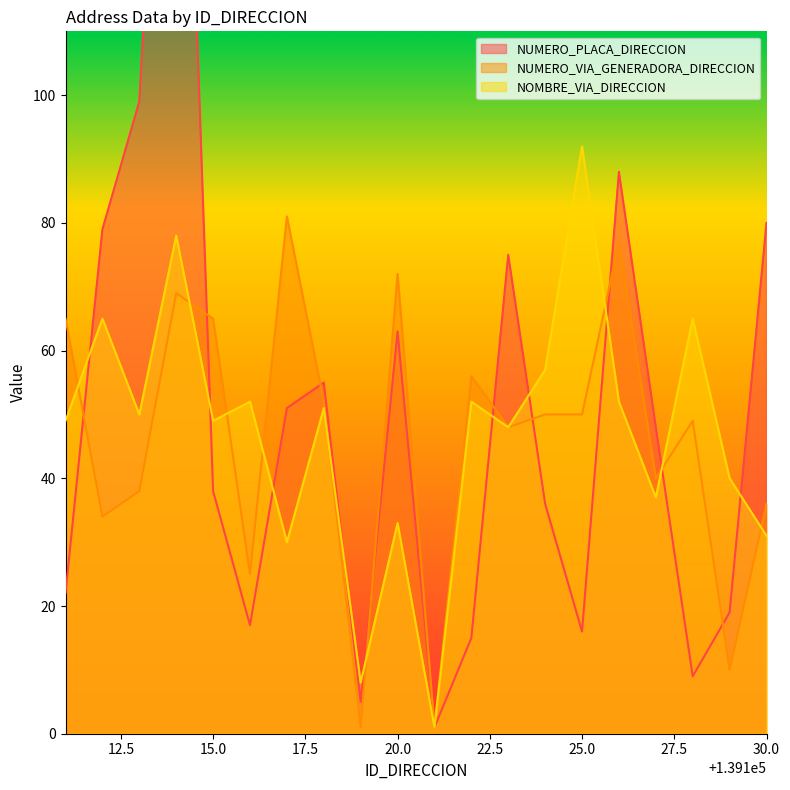

In NUMERO_PLACA_DIRECCION, how many points are higher than both neighbors (excluding endpoints)?

5